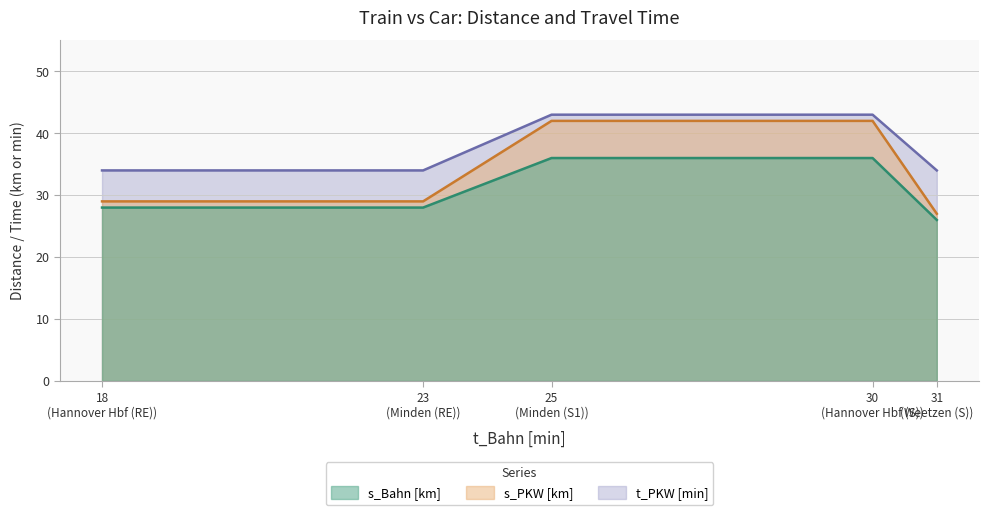

Does the chart display data point markers on the line(s)?

No